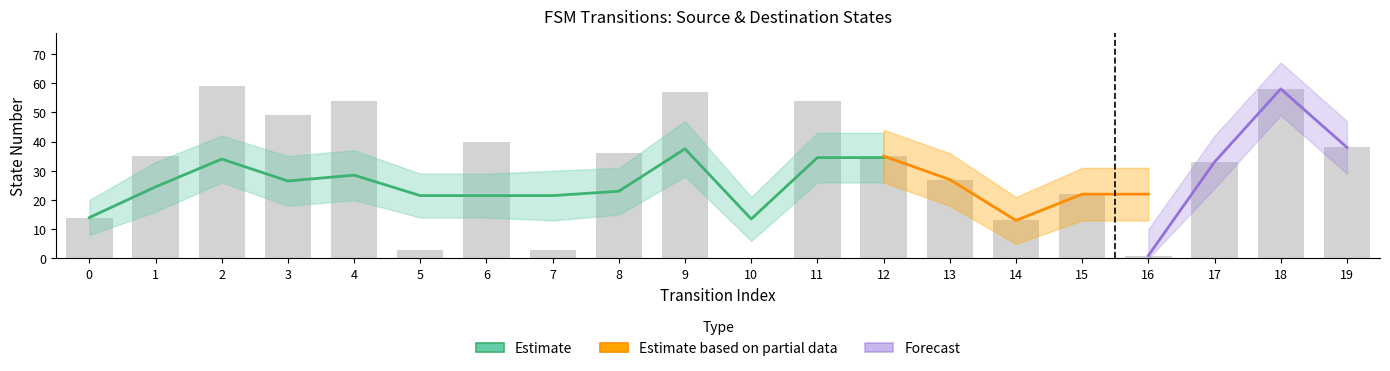

What is the value of the 19th bar from the left?

58